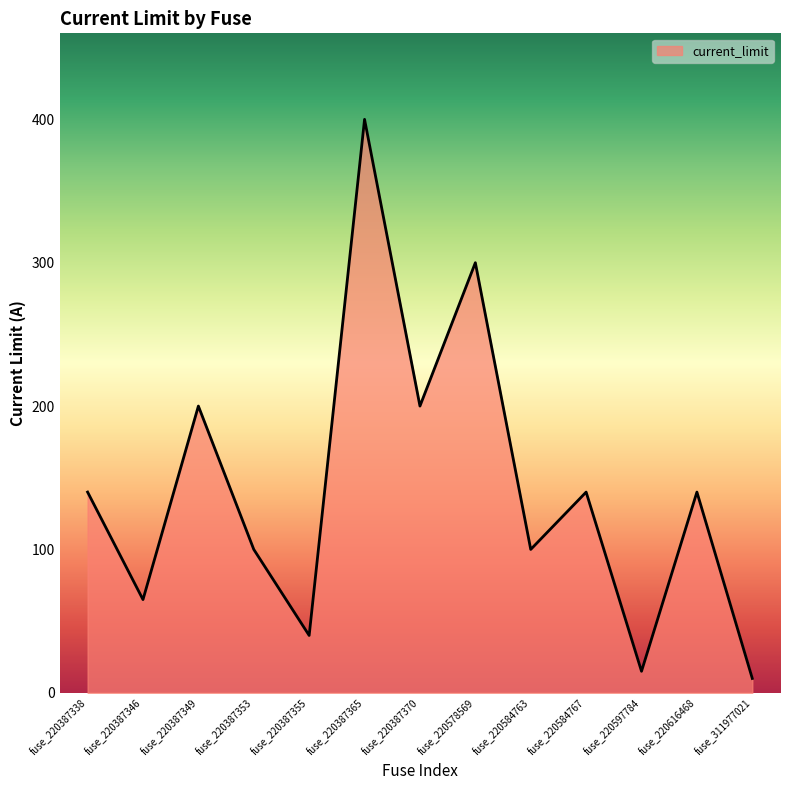

Approximately how many times larger is the value at fuse_220584767 compared to fuse_220387349?

0.7